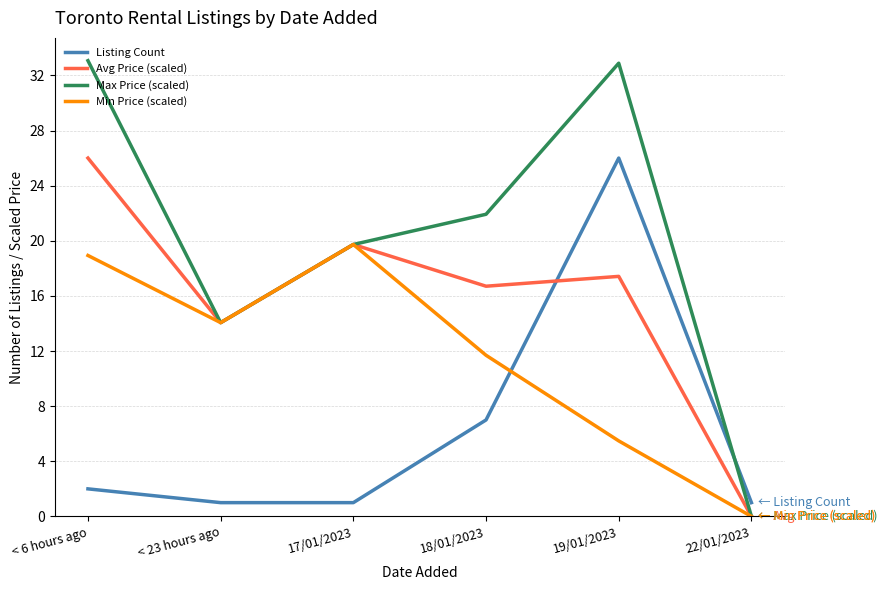

How many lines are shown in the chart?

4